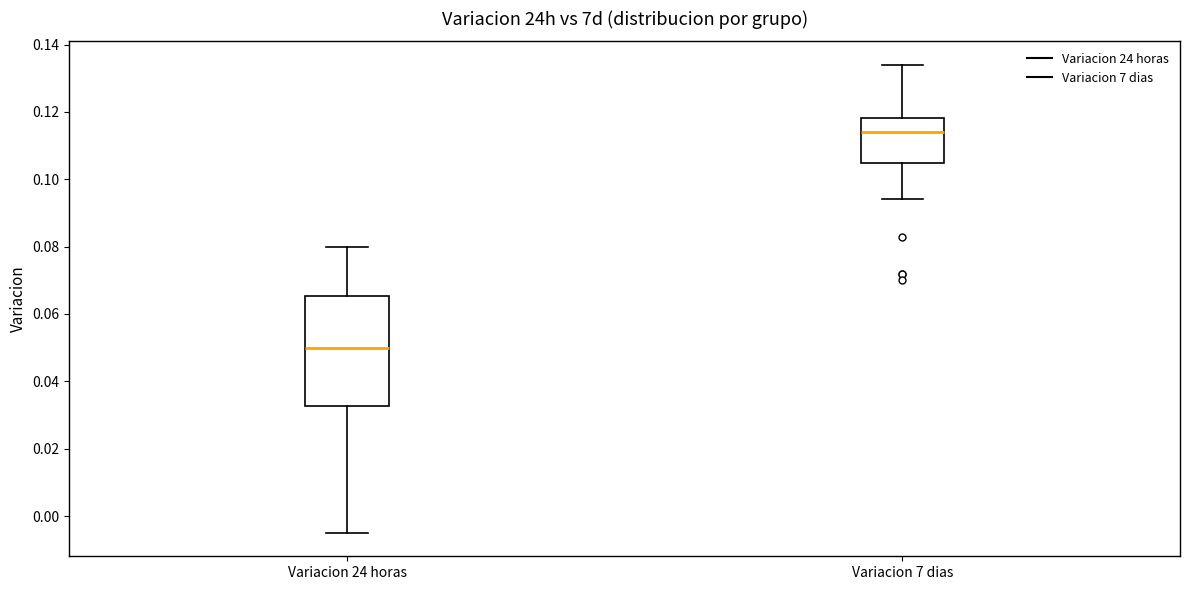

Which box's median line is the highest?

Variacion 7 dias